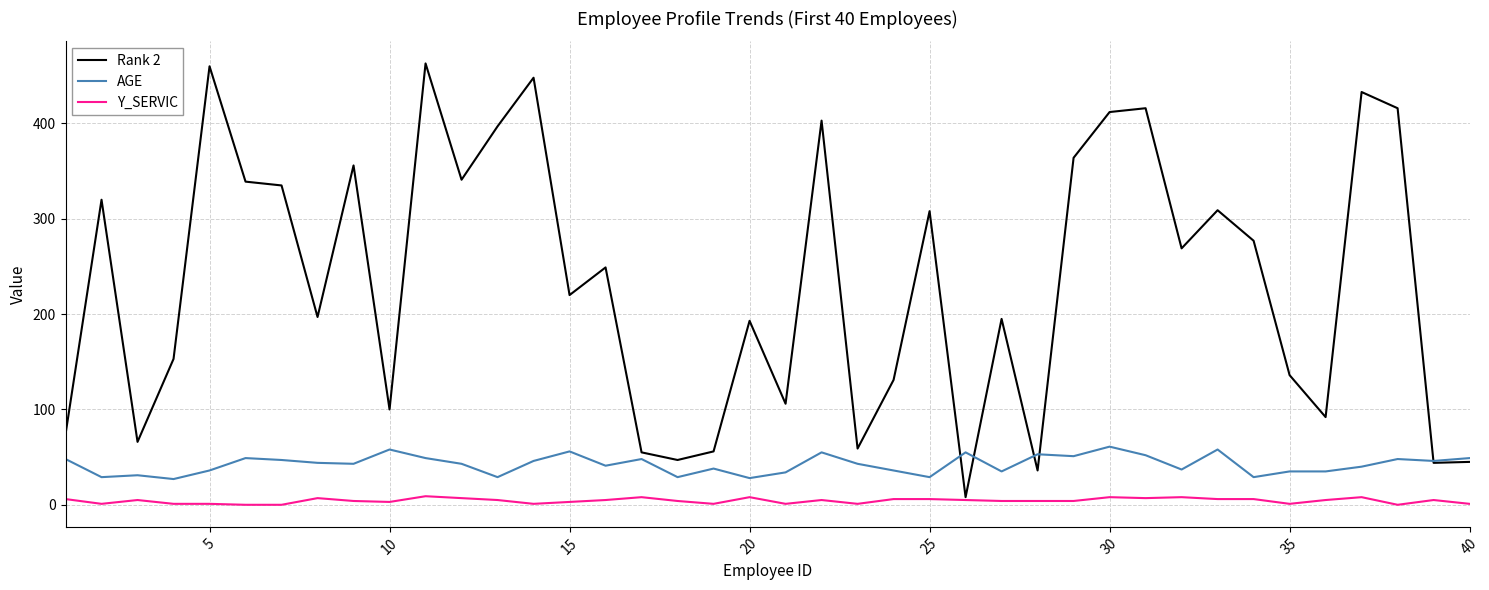

Rank the series by their average value, from highest to lowest.

Rank 2, AGE, Y_SERVIC